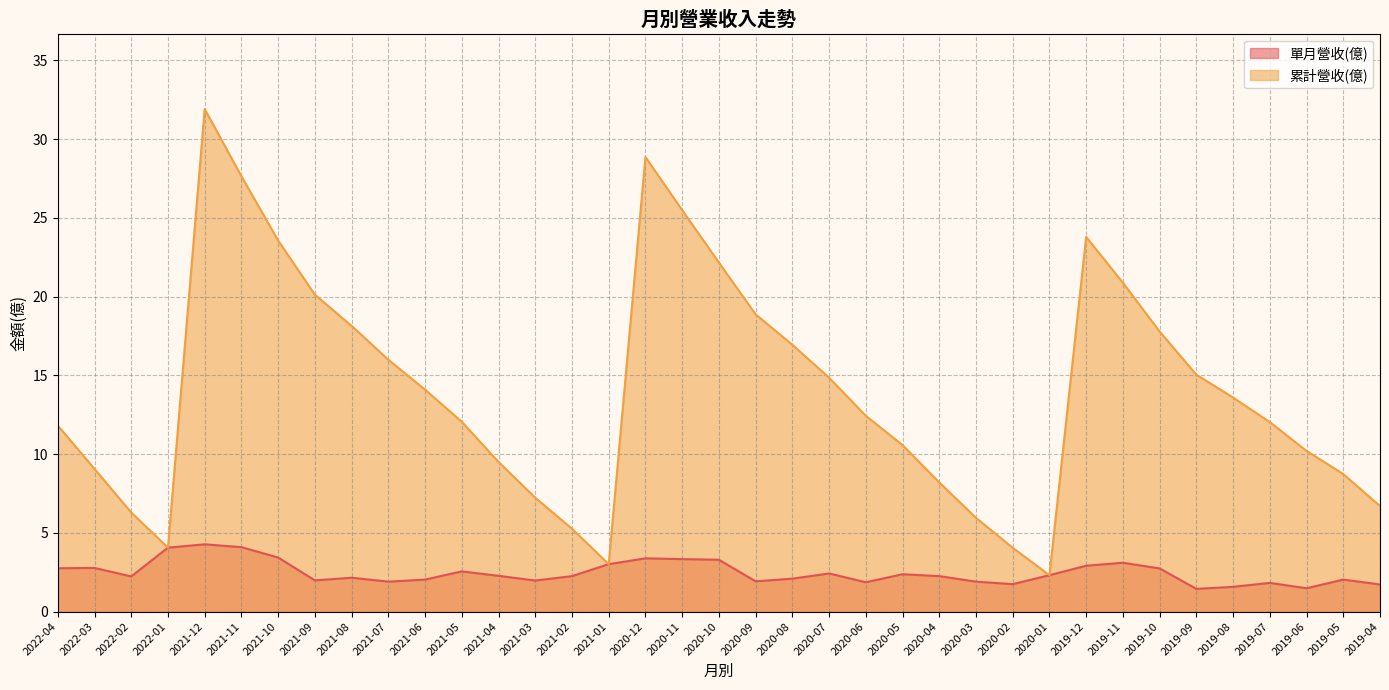

At which category is the sum across all series the highest?

2021-12